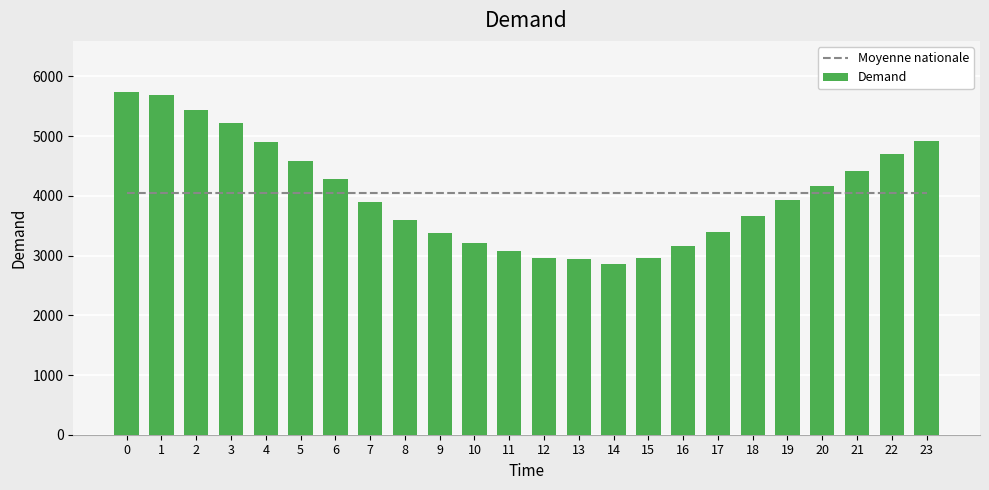

What is the value of the Demand bar at the 16th from the left?

2962